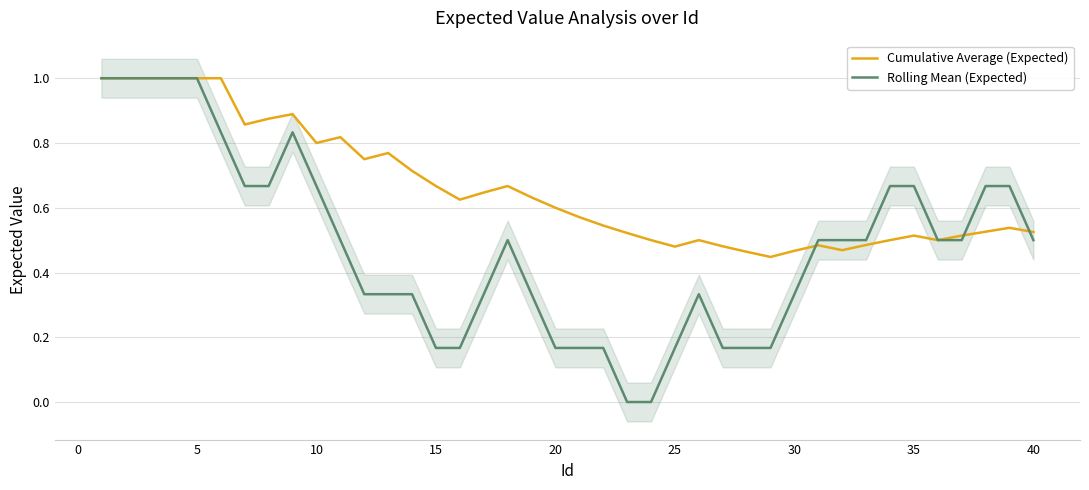

The Rolling Mean (Expected) series shows 1.1 at 10. True or false?

False